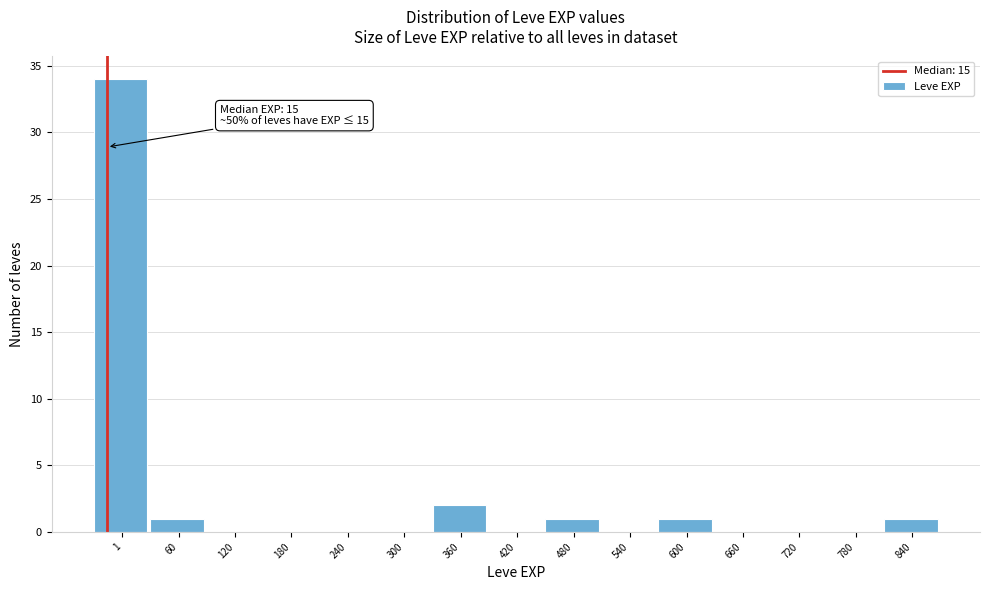

Reading right to left, list all the values displayed in this chart.

840=1	780=0	720=0	660=0	600=1	540=0	480=1	420=0	360=2	300=0	240=0	180=0	120=0	60=1	1=34